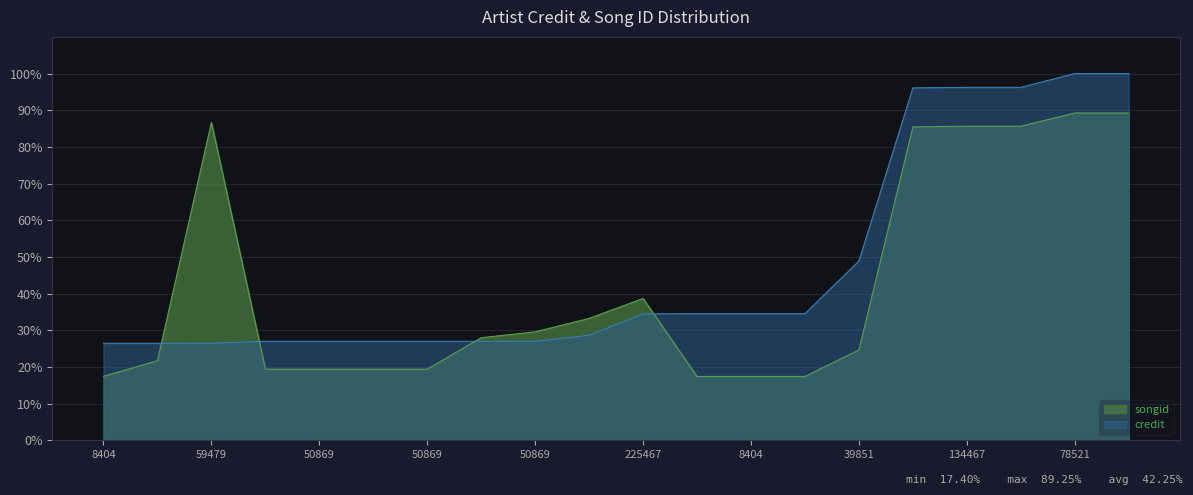

What are all the series names shown in the legend?

songid, credit